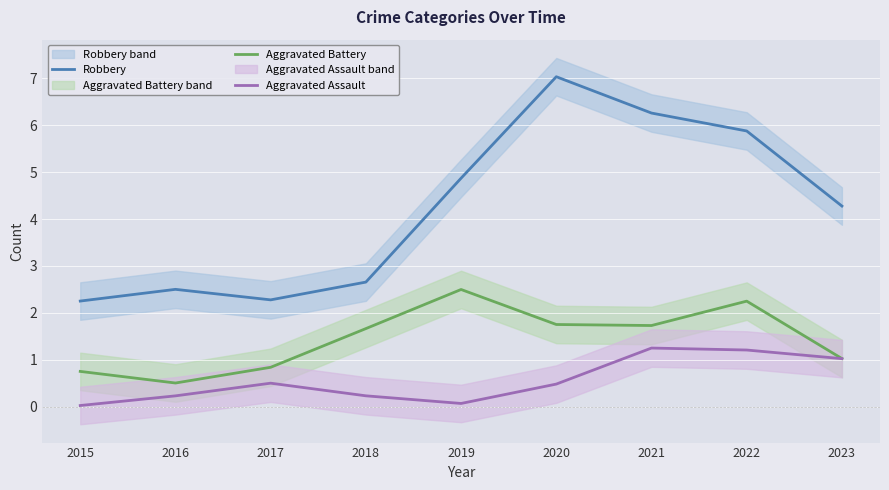

How many data points in Robbery are less than 4?

4